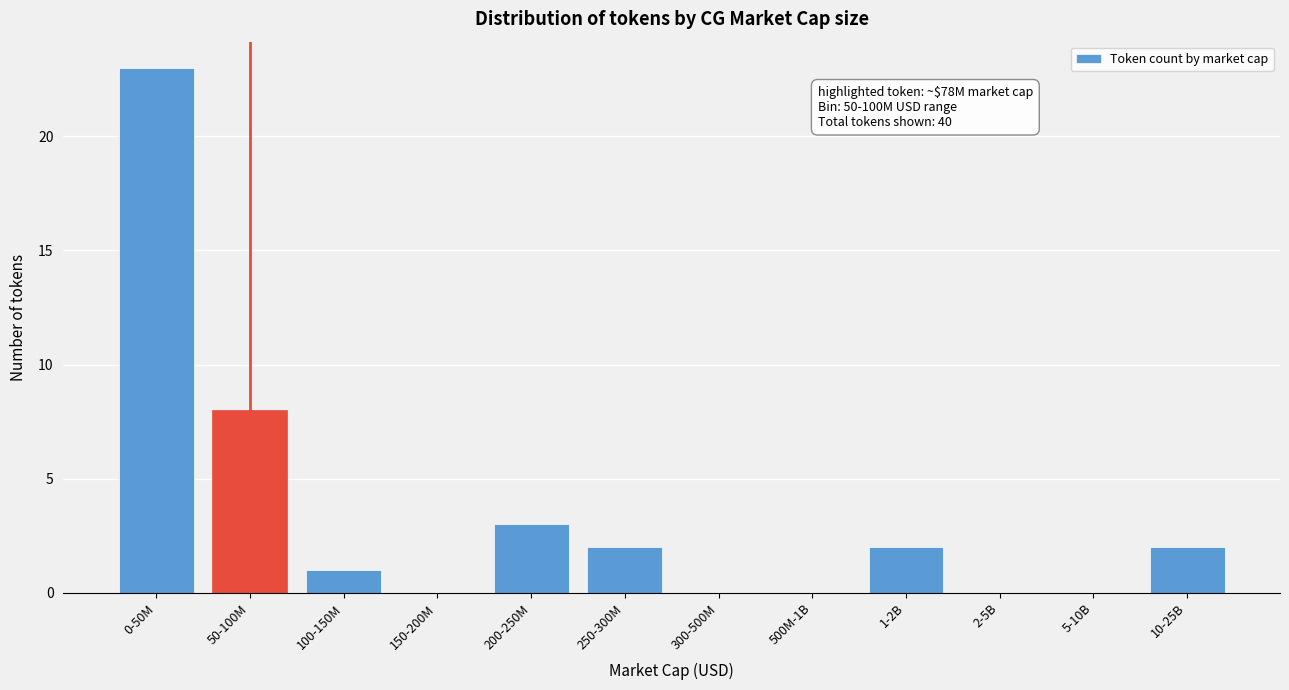

Reading left to right, transcribe all the data shown in this chart.

0-50M=23	50-100M=8	100-150M=1	150-200M=0	200-250M=3	250-300M=2	300-500M=0	500M-1B=0	1-2B=2	2-5B=0	5-10B=0	10-25B=2